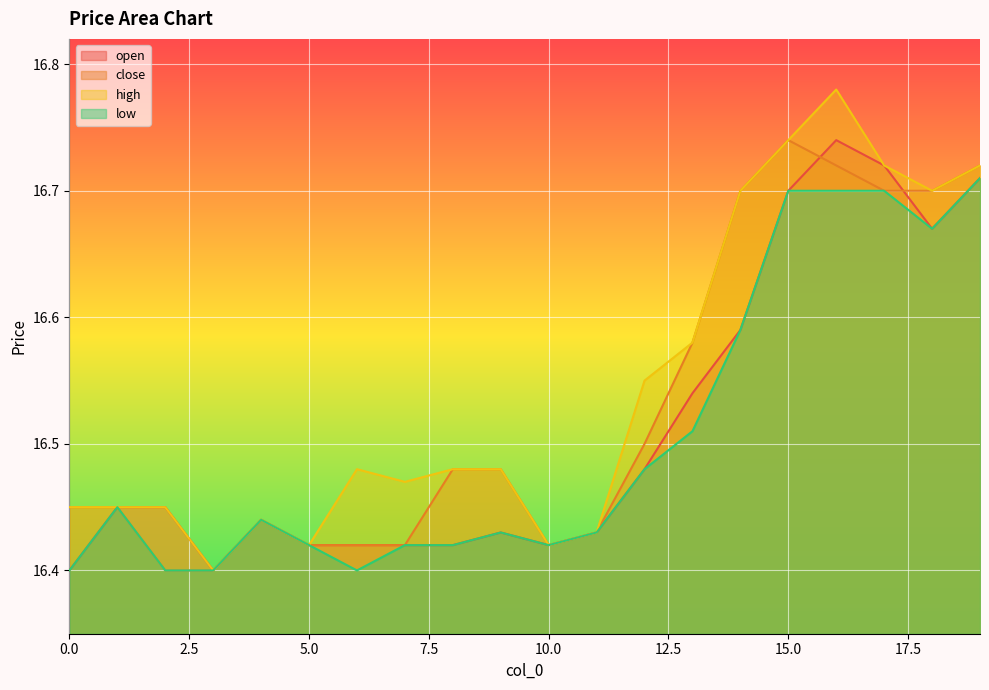

Between 6 and 7, which series saw the biggest shift?

low